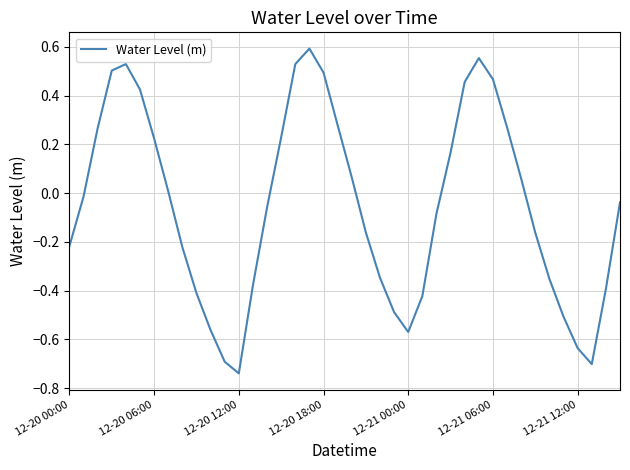

What is the difference between the maximum and minimum values?

1.3